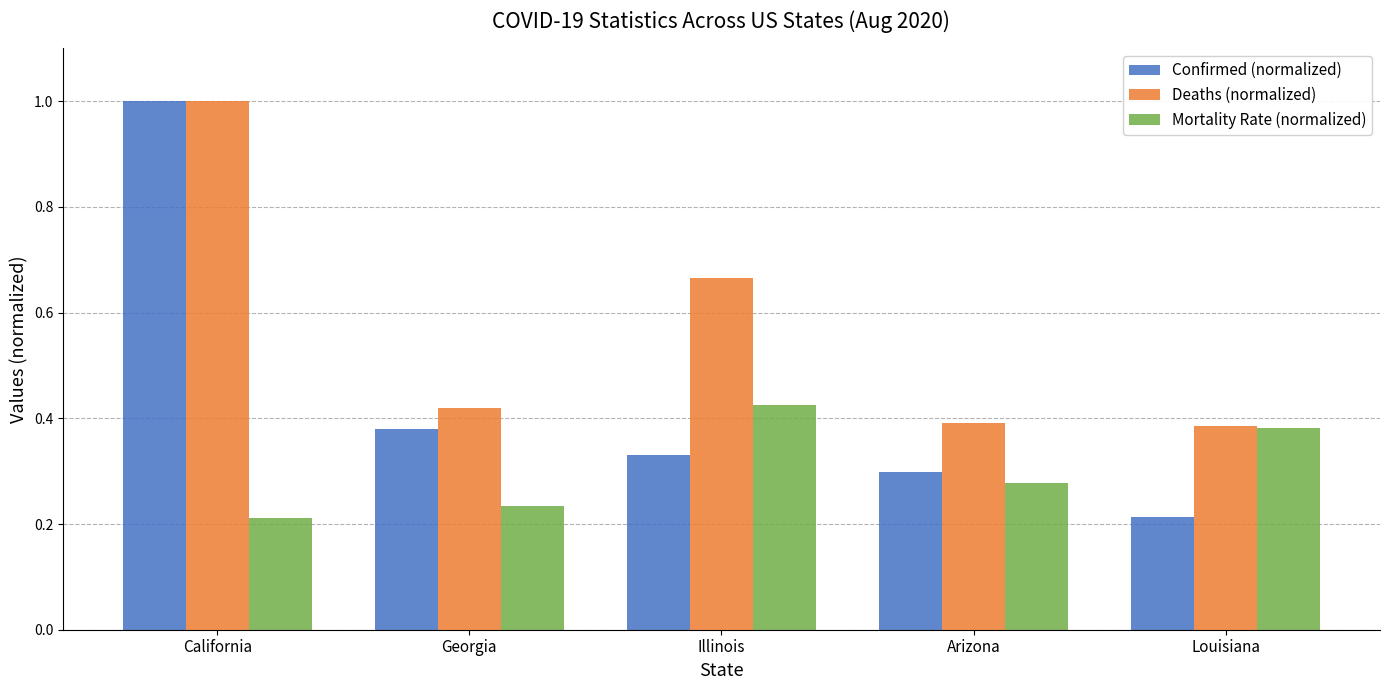

List the series in order of their overall mean, lowest first.

Mortality Rate (normalized), Confirmed (normalized), Deaths (normalized)